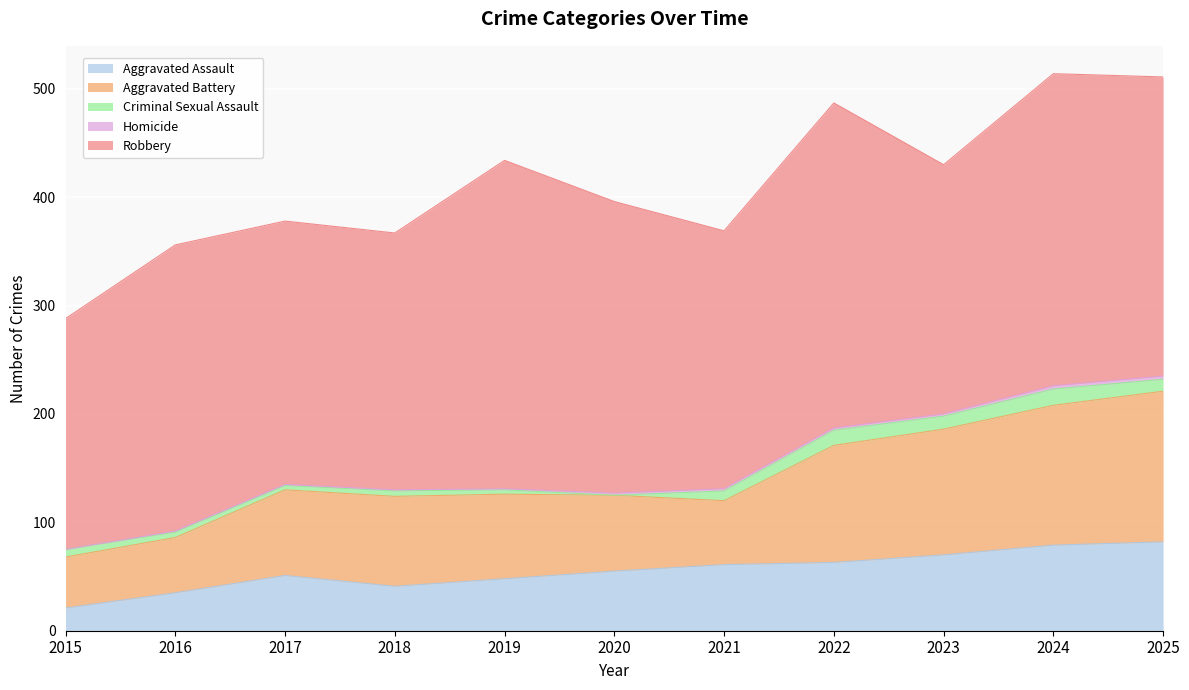

What are all the series names shown in the legend?

Aggravated Assault, Aggravated Battery, Criminal Sexual Assault, Homicide, Robbery